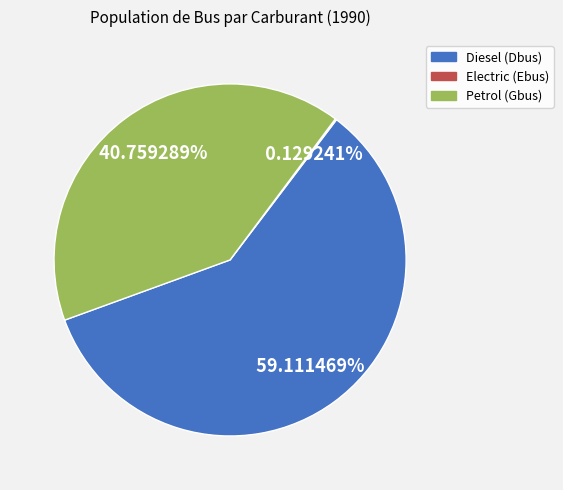

The Petrol (Gbus) slice represents 27% of the pie. True or false?

False